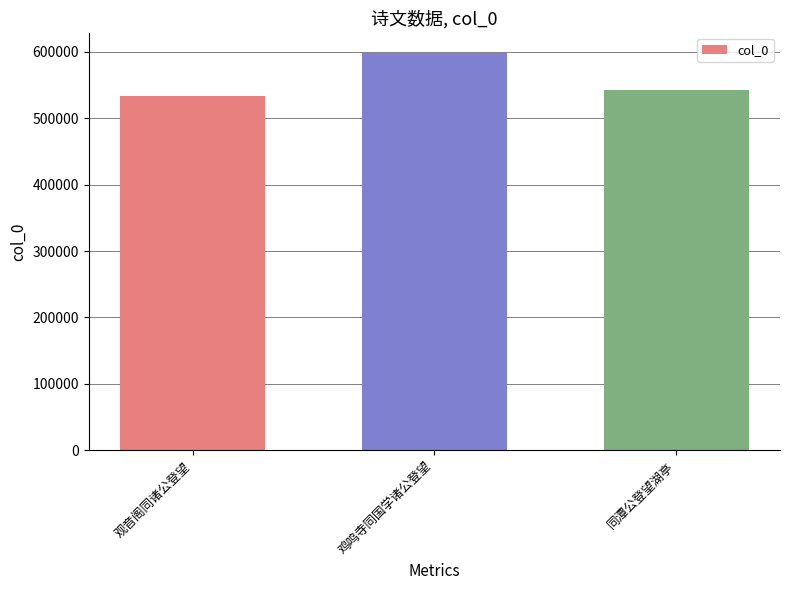

What is the average value?

558284